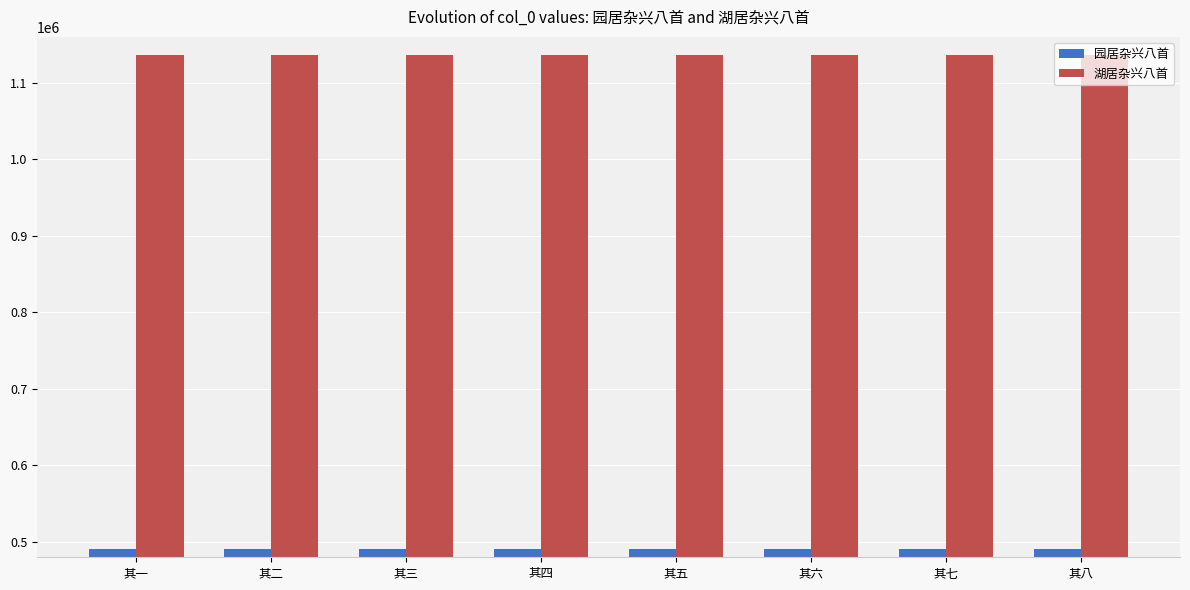

How many values in the 园居杂兴八首 series are below 491267?

4